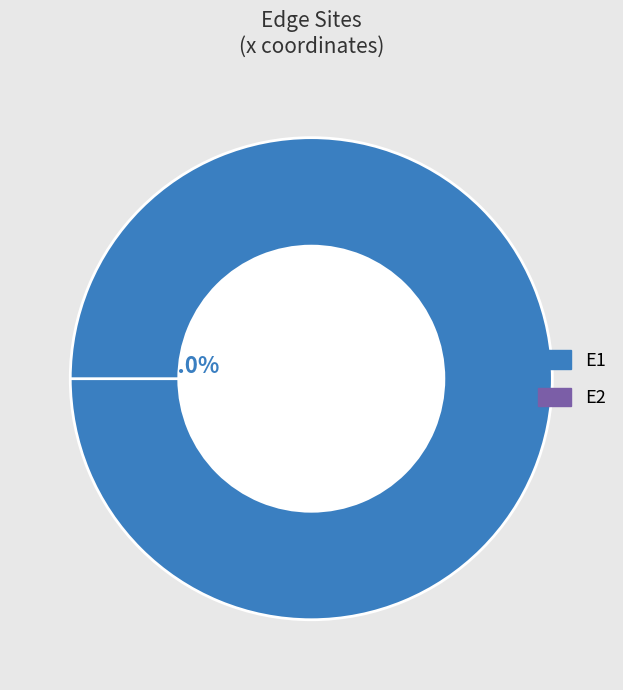

Is it true that E2 is 0% of the pie?

True